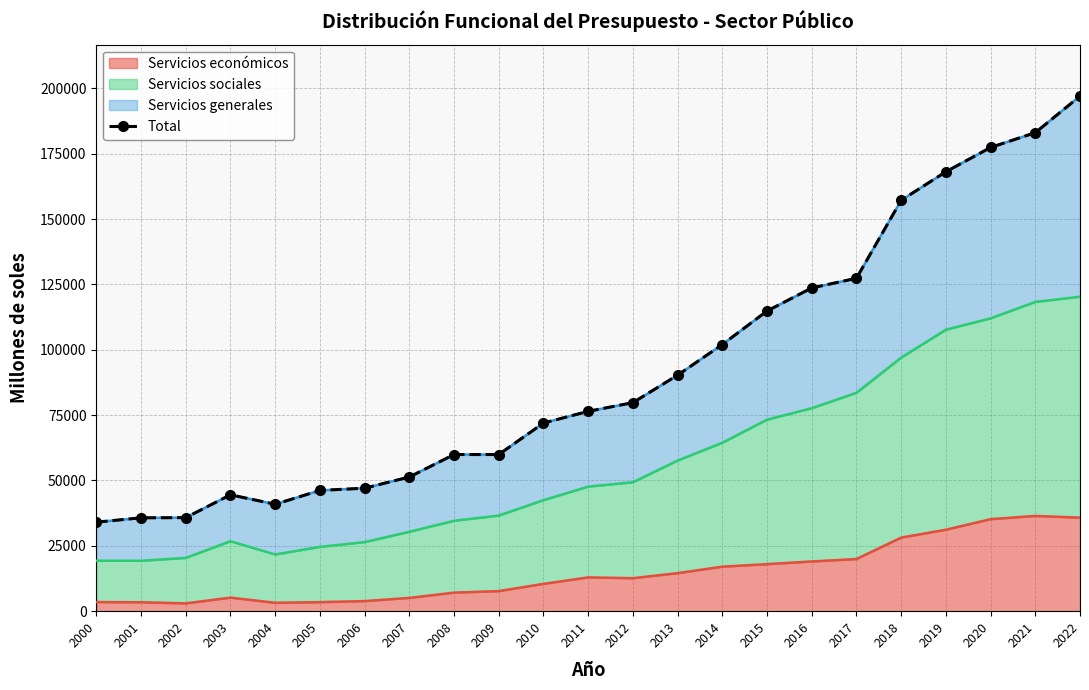

What is the maximum value for Servicios económicos?

36428.2